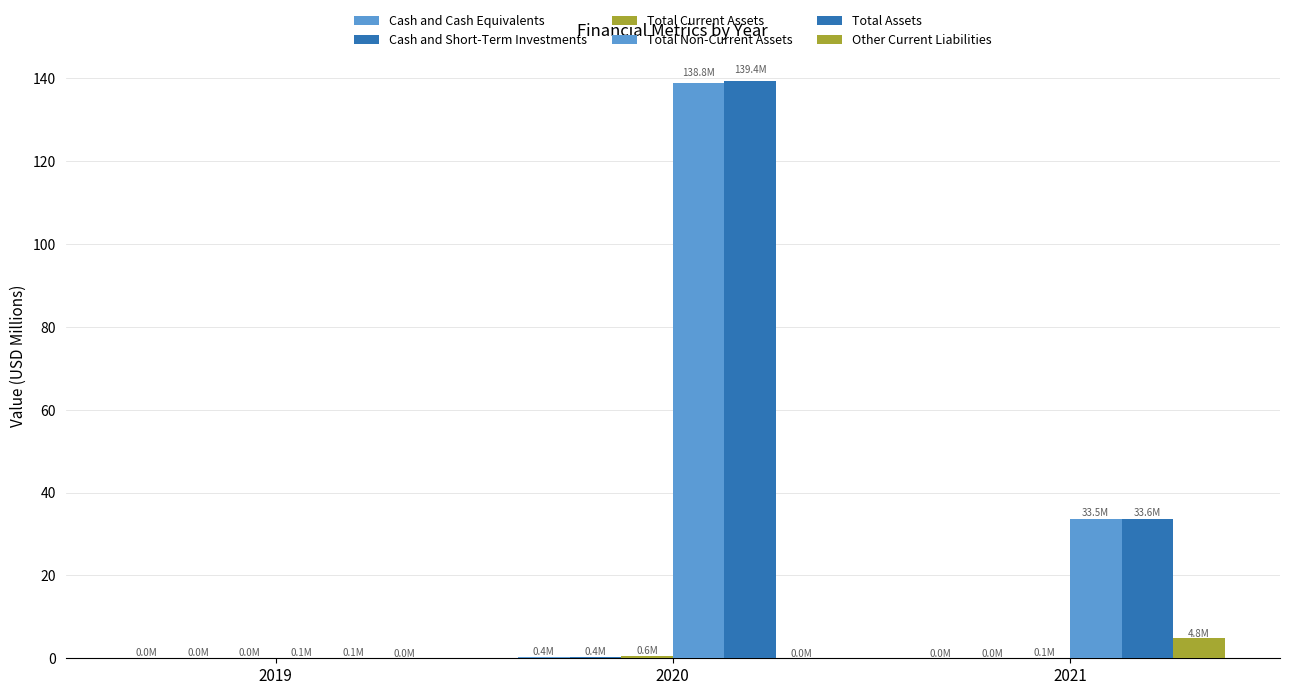

How many groups of bars are there?

3